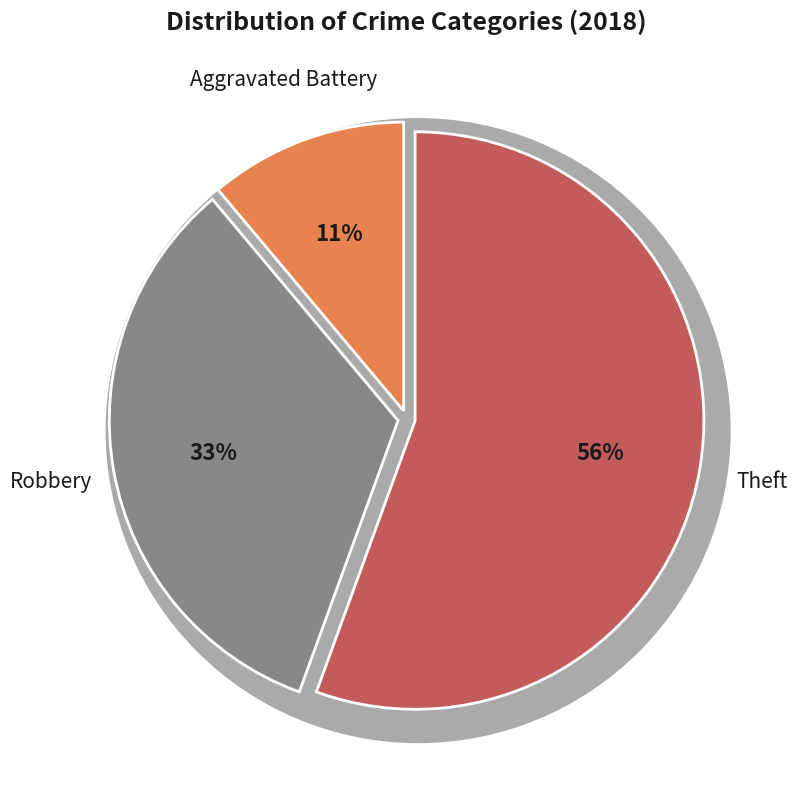

What percentage is NOT represented by Aggravated Assault?

100.0%